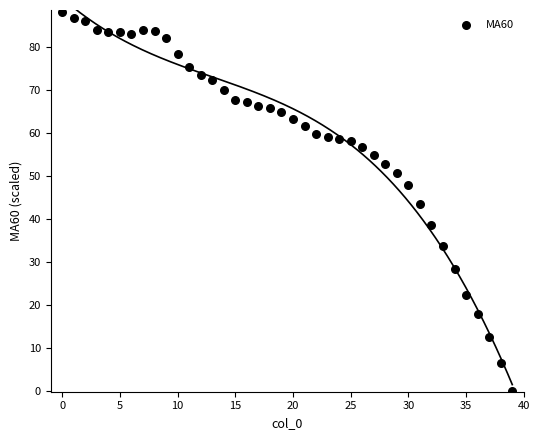

What is the range of Y values (max minus min)?

88.0